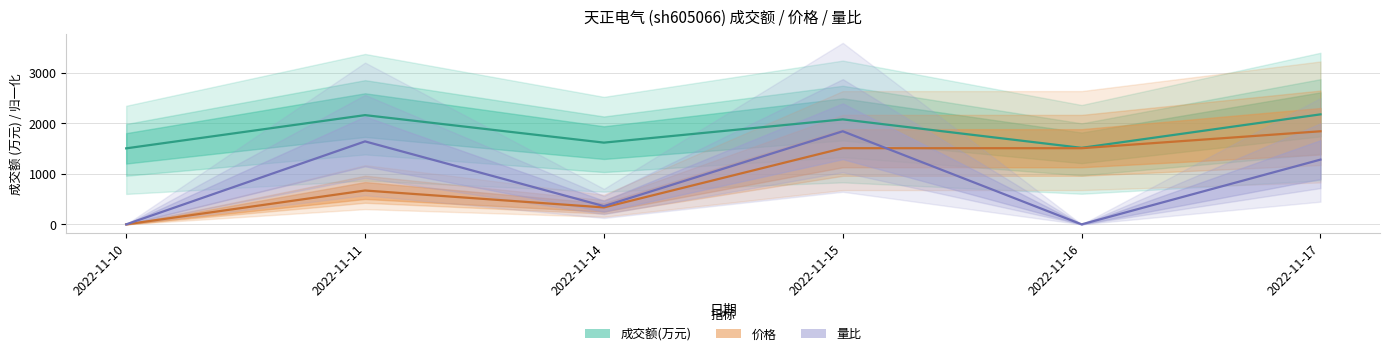

Is the value of 价格 at 2022-11-17 greater than the value of 量比 at 2022-11-14?

Yes